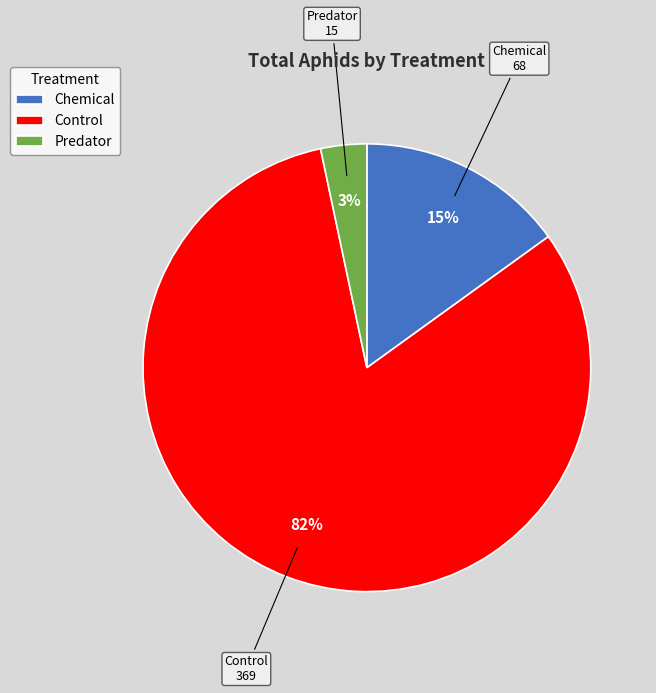

What percentage is the Control slice, to the nearest percent?

82%